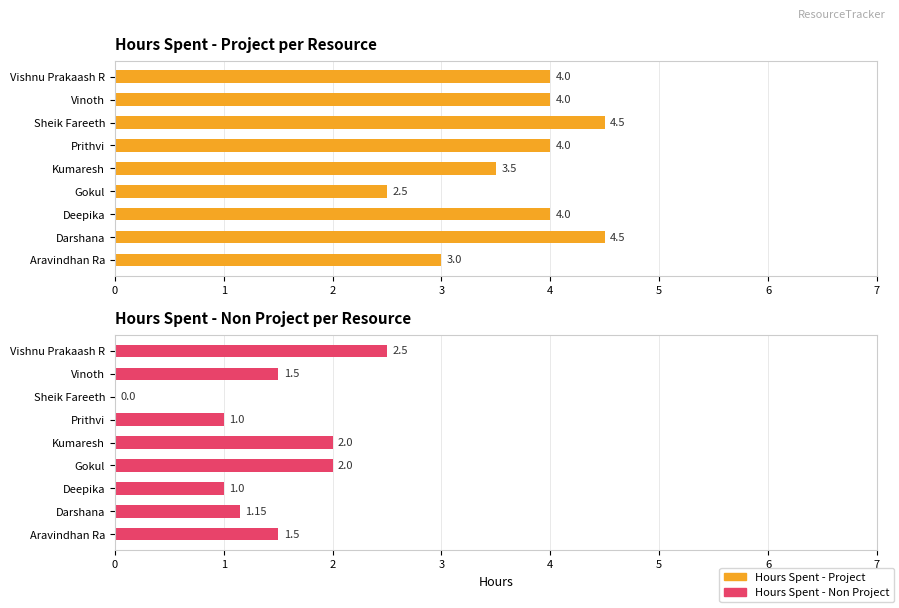

Between Aravindhan Ra and Deepika, which series saw the biggest shift?

Hours Spent - Project